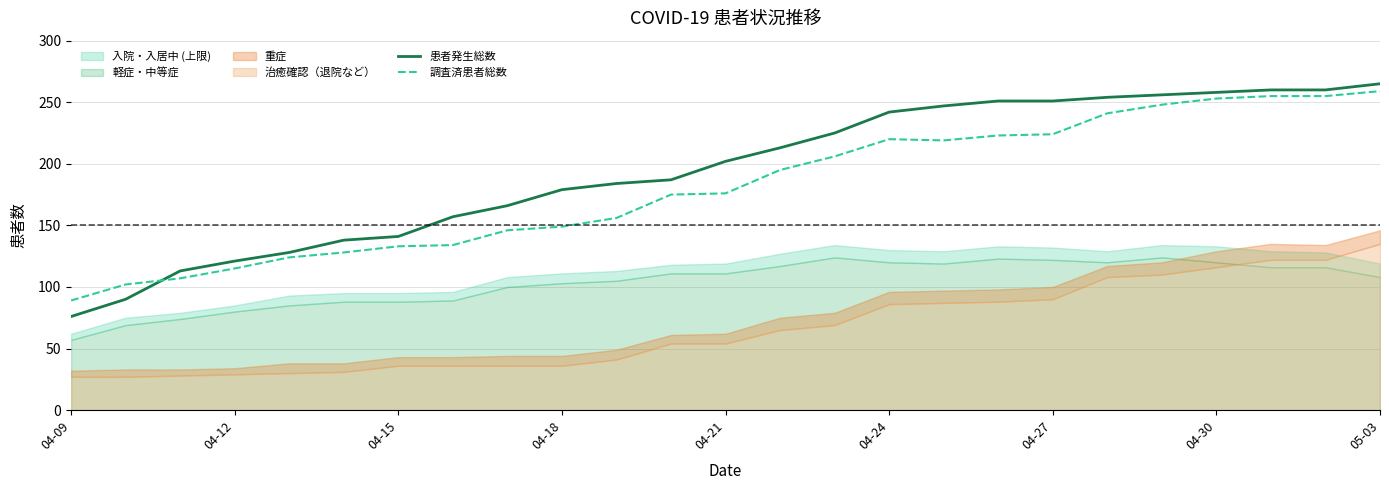

Read the 調査済患者総数 value at 04-09.

89